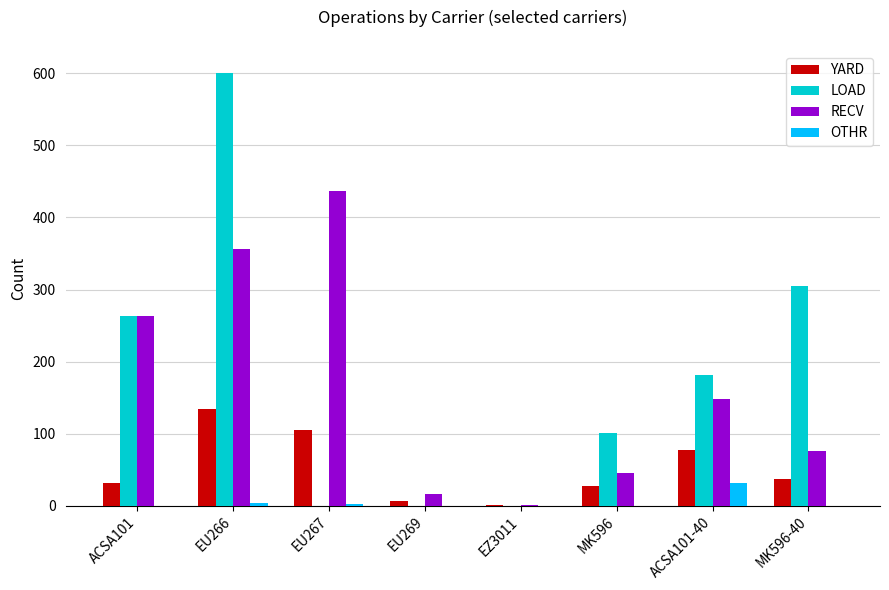

Count the number of data series in this chart.

4